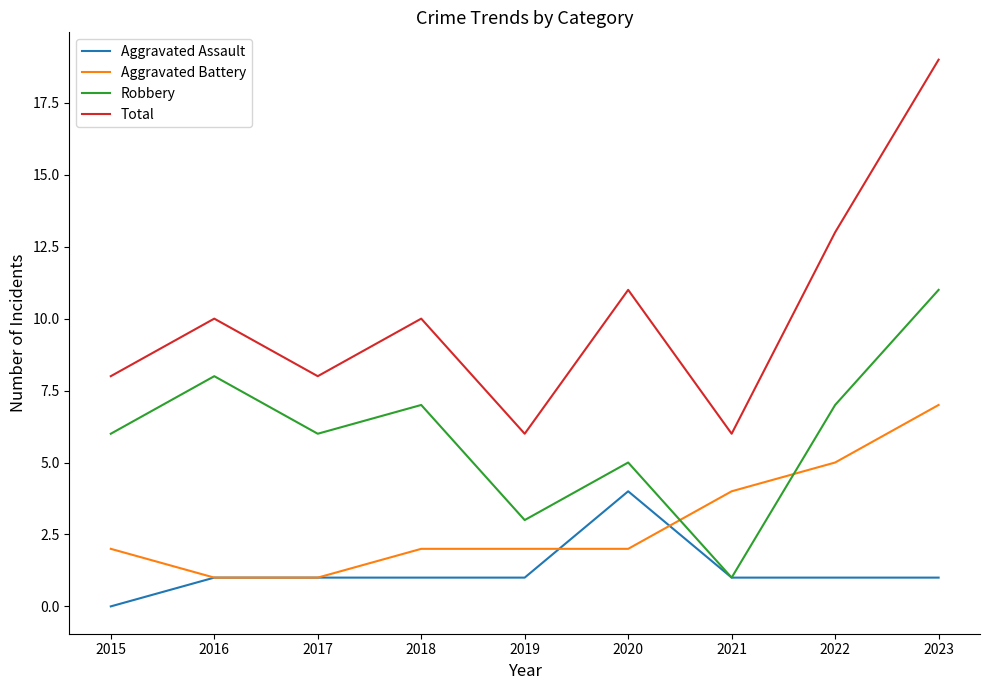

True or false: Total and Aggravated Battery intersect in this chart.

False